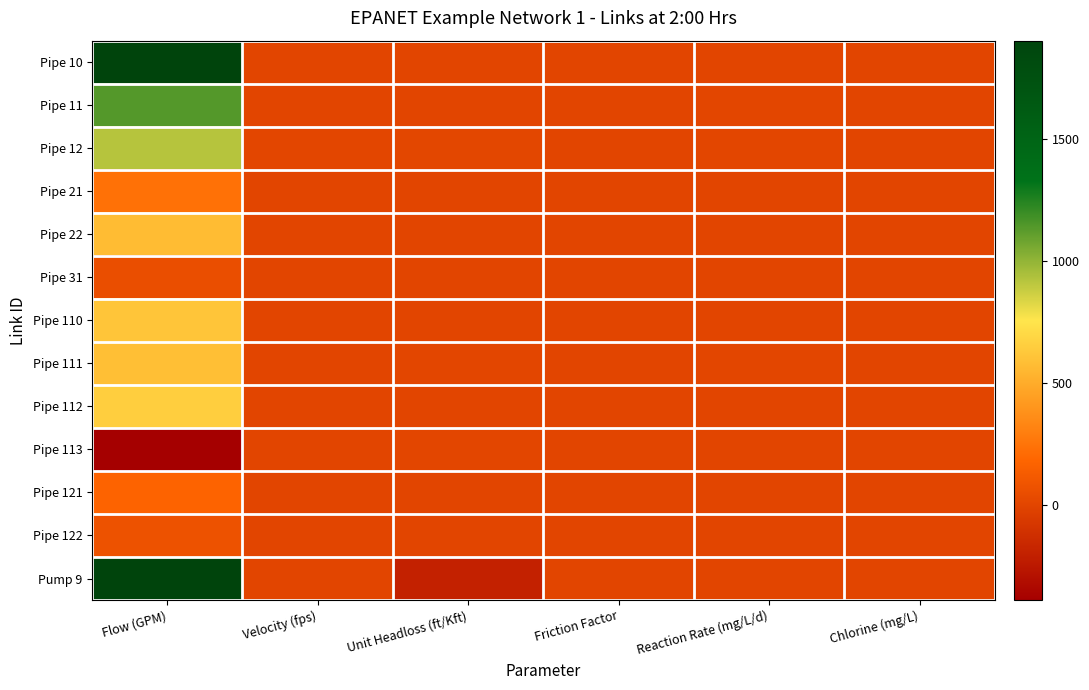

Which series has the largest range (max minus min)?

Pump 9